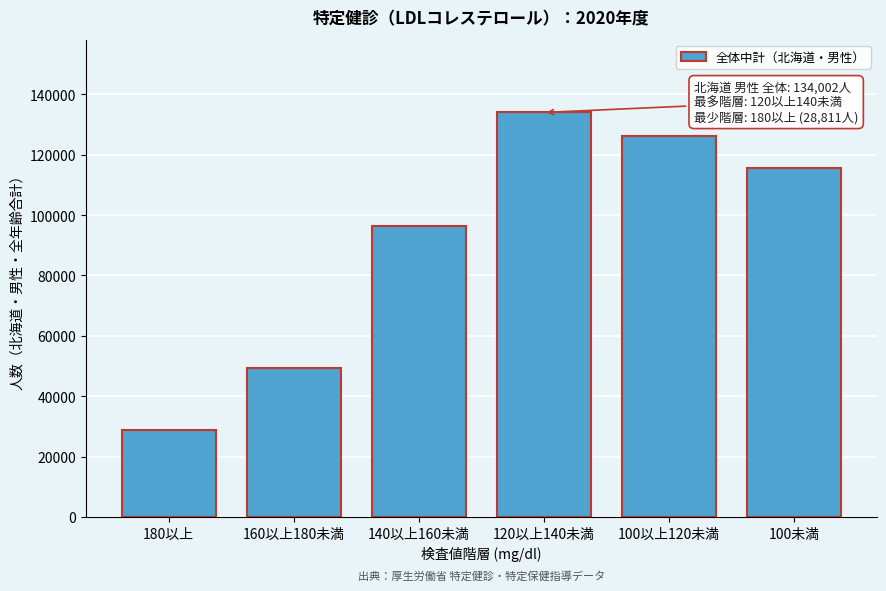

Reading left to right, extract all data points from this chart.

180以上=28811	160以上180未満=49345	140以上160未満=96552	120以上140未満=134002	100以上120未満=126078	100未満=115640